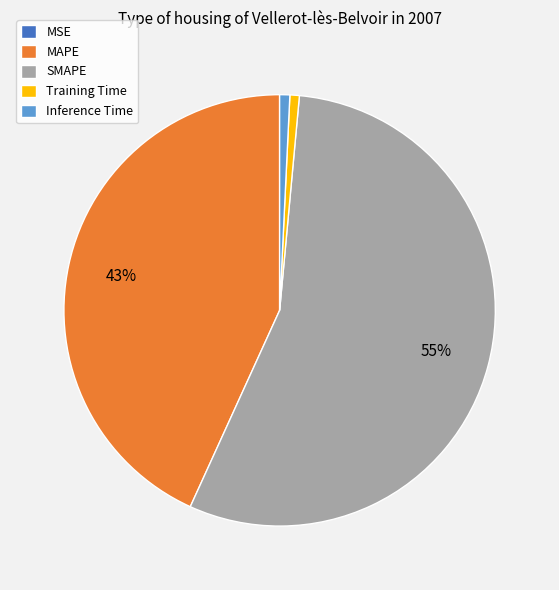

Which category accounts for the majority?

SMAPE